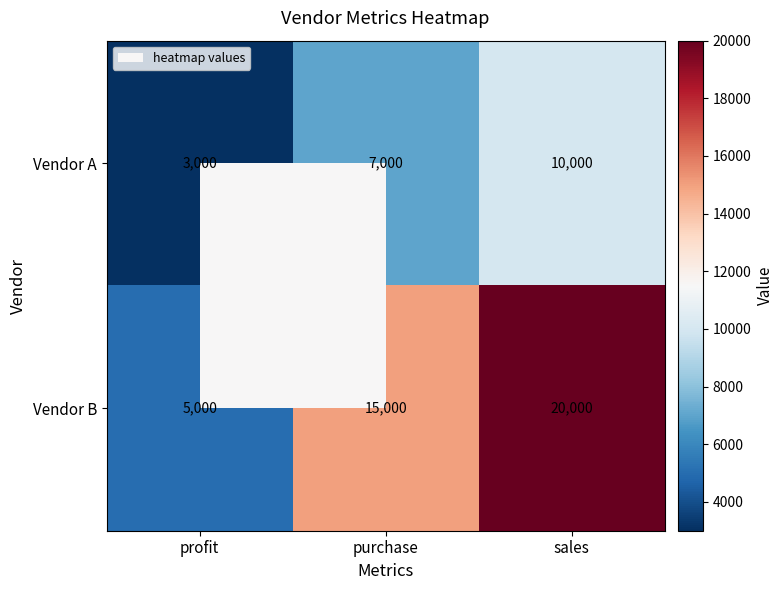

What is the highest value of the Vendor B series?

20000